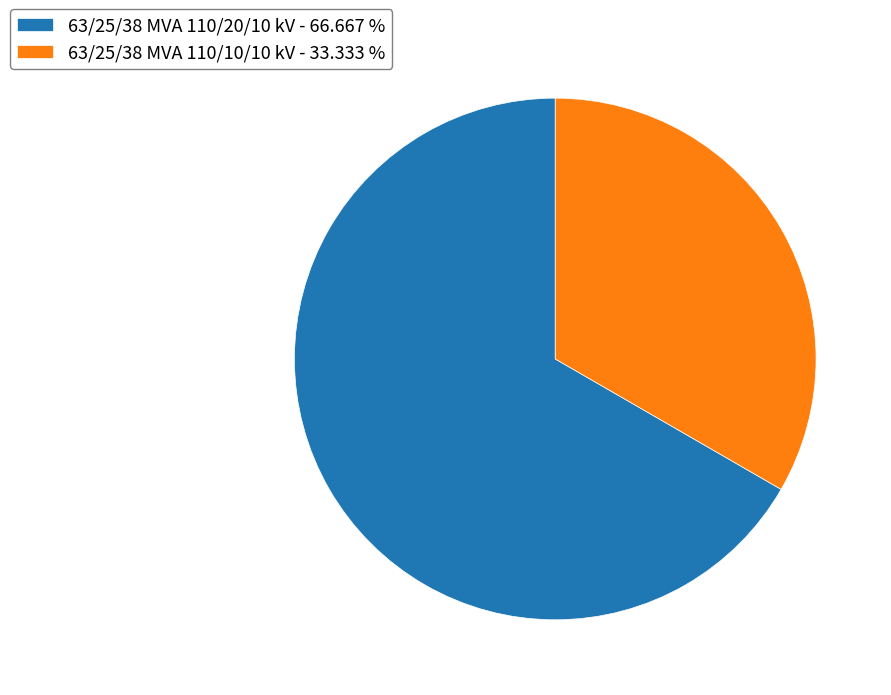

Does any single category account for the majority?

Yes